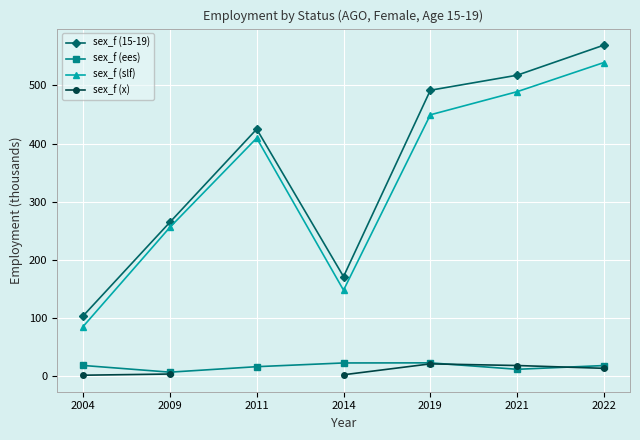

What value does the sex_f (ees) series have at 2014?

21.9